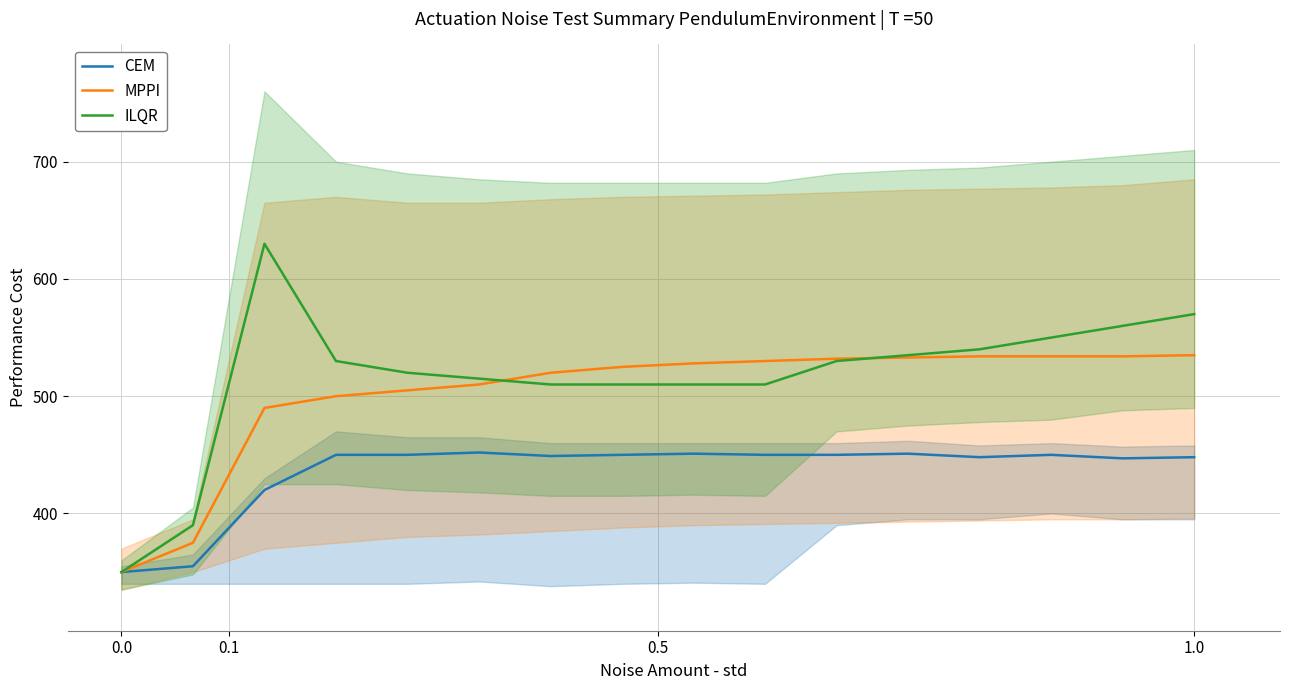

What is the average value of the ILQR series?

516